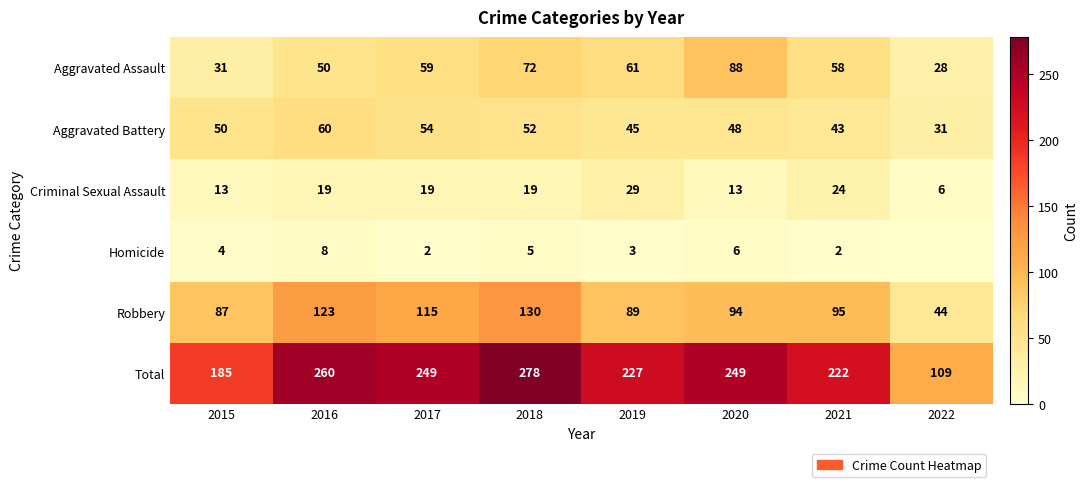

Where is Total nearest to the value 193?

2015